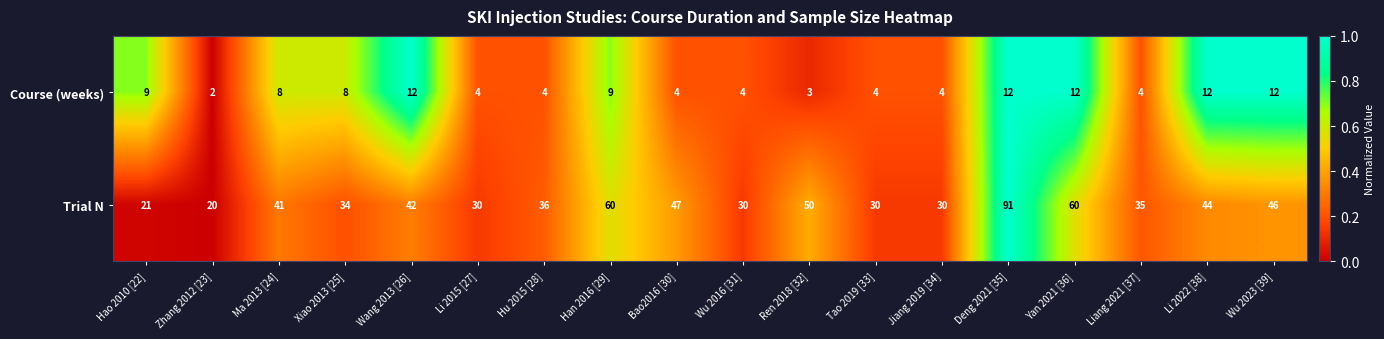

Which series has the widest spread of values?

Trial N